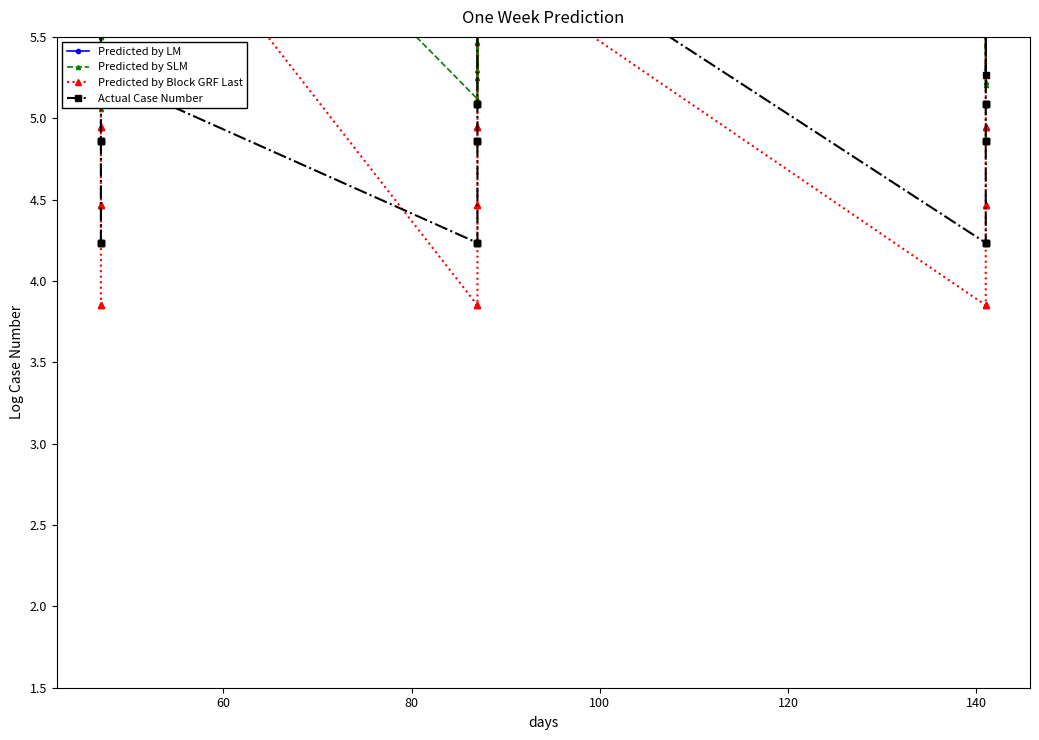

Reading left to right, list all the values displayed in this chart.

Predicted by LM: 14.2	14.2	14.2	13.8	13.8	13.8	14.2	14.2	14.2	12.9	12.9	12.9	11.7	11.7	11.7	13.8	13.8	13.8	13.8	13.8	13.8	14.2	14.2	14.2	13.5	13.5	13.5	14.2	14.2	14.2	14.2	14.2	14.2	14.6	14.6	14.6	13.7	13.7	13.7	12.5
Predicted by SLM: 7.4	5.7	5.7	5.5	7.5	5.5	5.4	5.4	5.1	7.2	7.2	6.5	7.4	7.1	7.5	5.1	5.3	7.5	5.5	5.2	5.5	5.1	5.1	7.5	7.0	7.0	7.0	5.7	7.5	5.7	5.9	7.4	5.6	5.2	7.5	5.2	7.1	7.1	7.1	7.3
Predicted by Block GRF Last: 3.9	3.9	3.9	4.5	4.5	4.5	4.9	4.9	4.9	6.0	6.0	6.0	6.8	6.8	6.8	3.9	3.9	3.9	4.5	4.5	4.5	4.9	4.9	4.9	6.0	6.0	6.0	3.9	3.9	3.9	4.5	4.5	4.5	4.9	4.9	4.9	6.0	6.0	6.0	6.8
Actual Case Number: 4.2	4.2	4.2	4.9	4.9	4.9	5.1	5.1	5.1	6.3	6.3	6.3	5.3	5.3	5.3	4.2	4.2	4.2	4.9	4.9	4.9	5.1	5.1	5.1	6.3	6.3	6.3	4.2	4.2	4.2	4.9	4.9	4.9	5.1	5.1	5.1	6.3	6.3	6.3	5.3